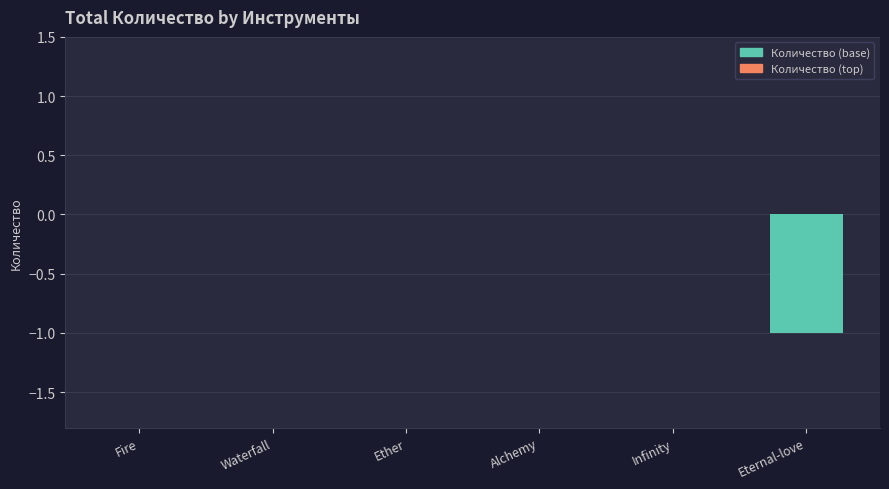

The value at Eternal-love is -2. True or false?

False